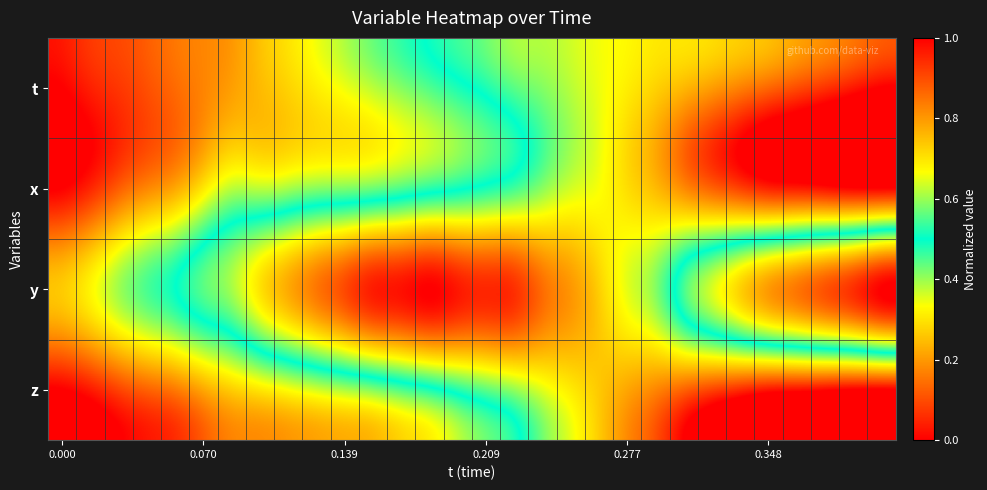

Reading right to left, list all the values displayed in this chart.

t: 1.0	1.0	0.9	0.9	0.9	0.8	0.8	0.8	0.7	0.7	0.7	0.6	0.6	0.6	0.5	0.5	0.4	0.4	0.4	0.3	0.3	0.3	0.2	0.2	0.2	0.1	0.1	0.1	0.0	0.0
x: 1.0	1.0	1.0	1.0	1.0	0.9	0.9	0.8	0.8	0.7	0.7	0.6	0.6	0.5	0.5	0.5	0.5	0.4	0.4	0.4	0.4	0.4	0.4	0.4	0.3	0.2	0.2	0.1	0.0	0.0
y: 0.0	0.1	0.1	0.2	0.2	0.3	0.4	0.5	0.6	0.6	0.7	0.8	0.9	0.9	0.9	1.0	1.0	1.0	1.0	0.9	0.8	0.8	0.7	0.6	0.6	0.5	0.5	0.4	0.3	0.3
z: 1.0	1.0	1.0	1.0	1.0	0.9	0.9	0.9	0.8	0.8	0.7	0.7	0.6	0.6	0.6	0.5	0.5	0.5	0.4	0.4	0.4	0.3	0.3	0.3	0.2	0.2	0.1	0.1	0.0	0.0